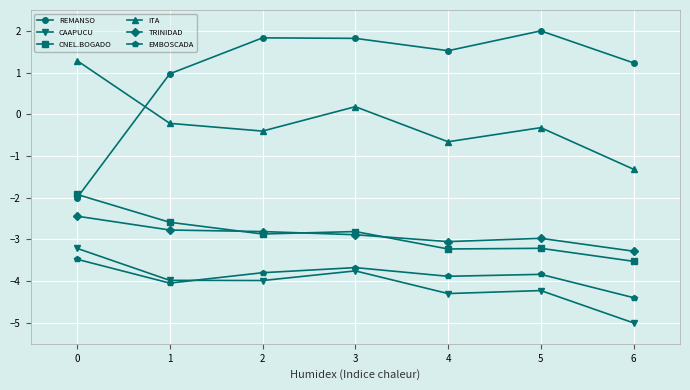

True or false: ITA and TRINIDAD intersect in this chart.

False